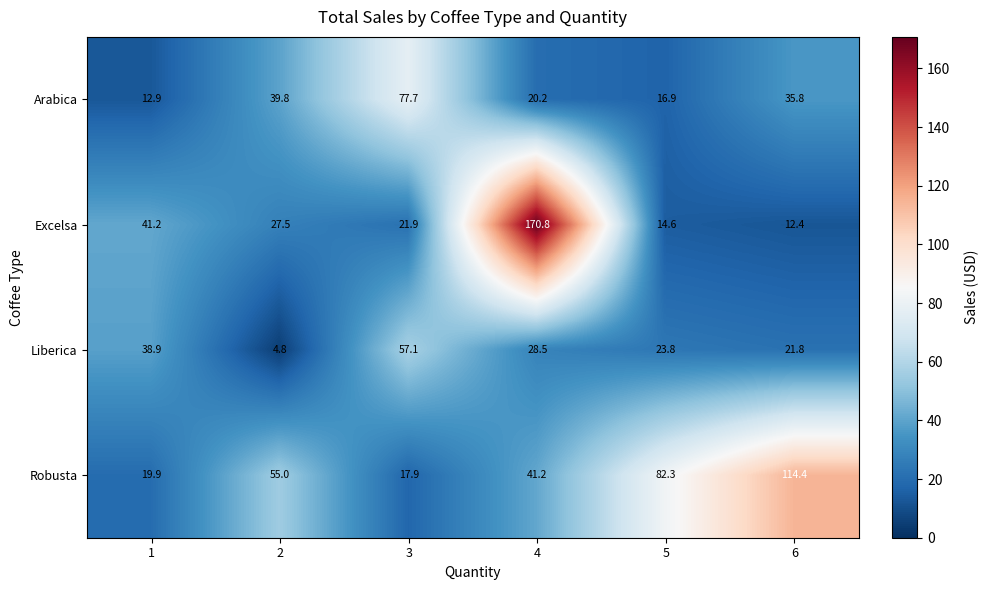

What is the difference between the Robusta values at 1 and 3?

2.0